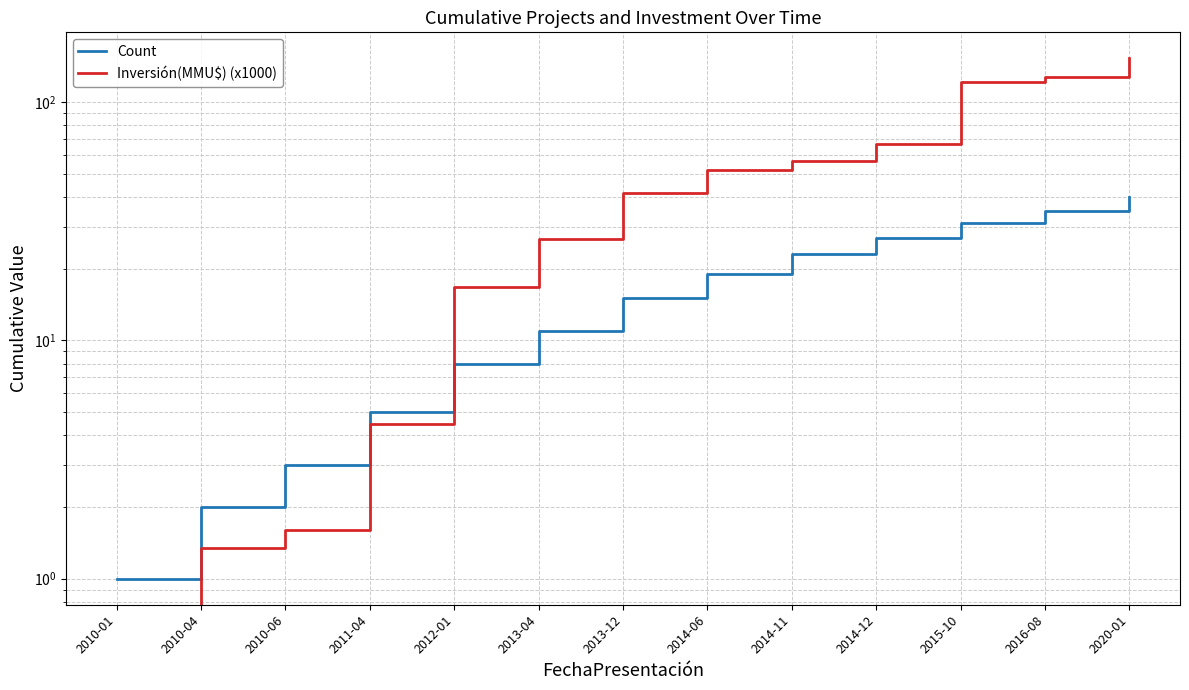

Where is Inversión(MMU$) (x1000) nearest to the value 76?

2014-12